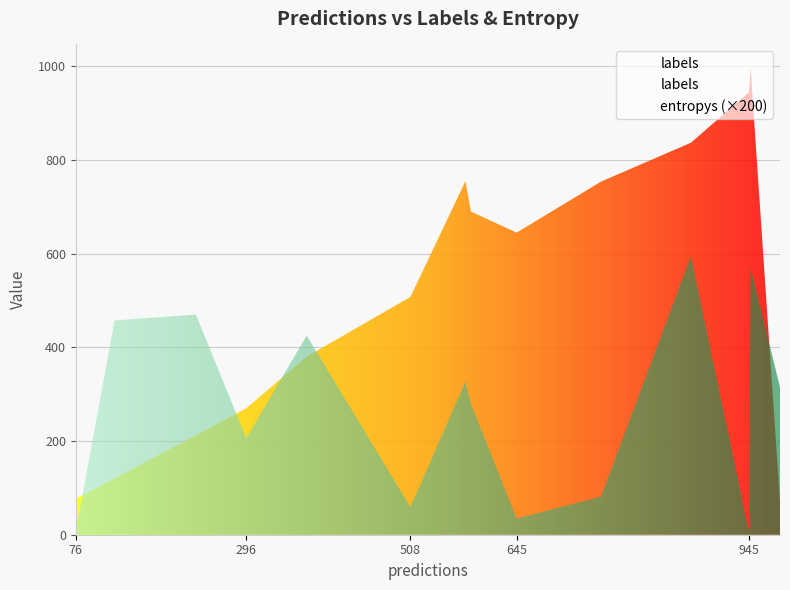

True or false: entropys has more than 2 points higher than both neighbors.

True